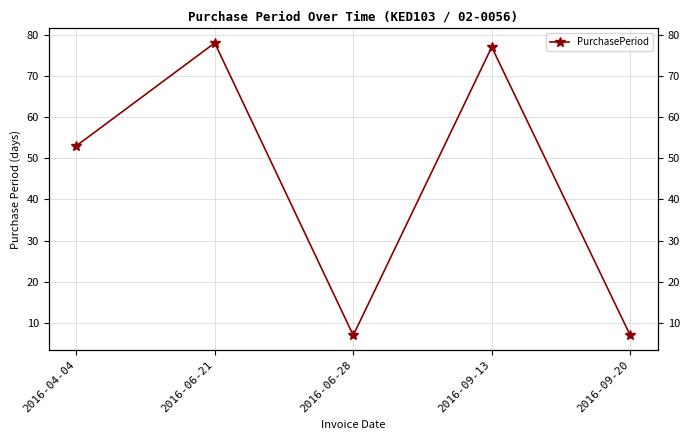

The value at 2016-06-28 is 7. True or false?

True